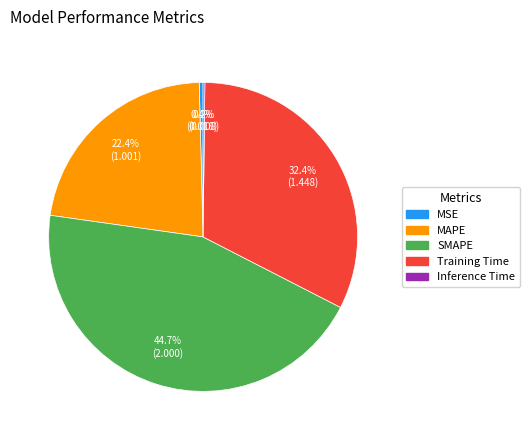

What is the total percentage of MSE and Training Time?

32.8%